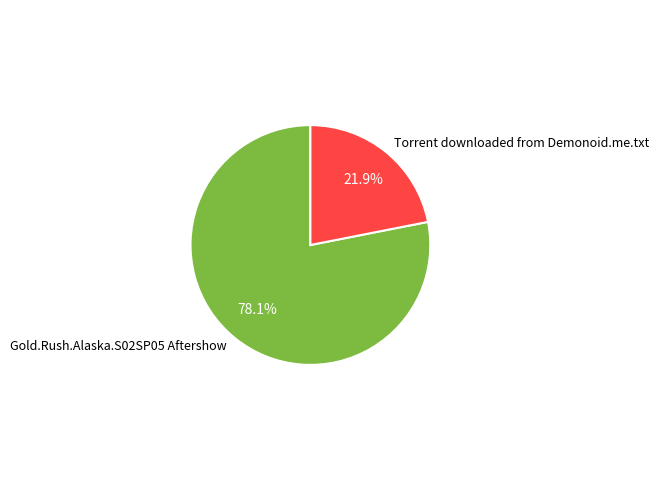

To the nearest percent, what portion does Torrent downloaded from Demonoid.me.txt represent?

22%